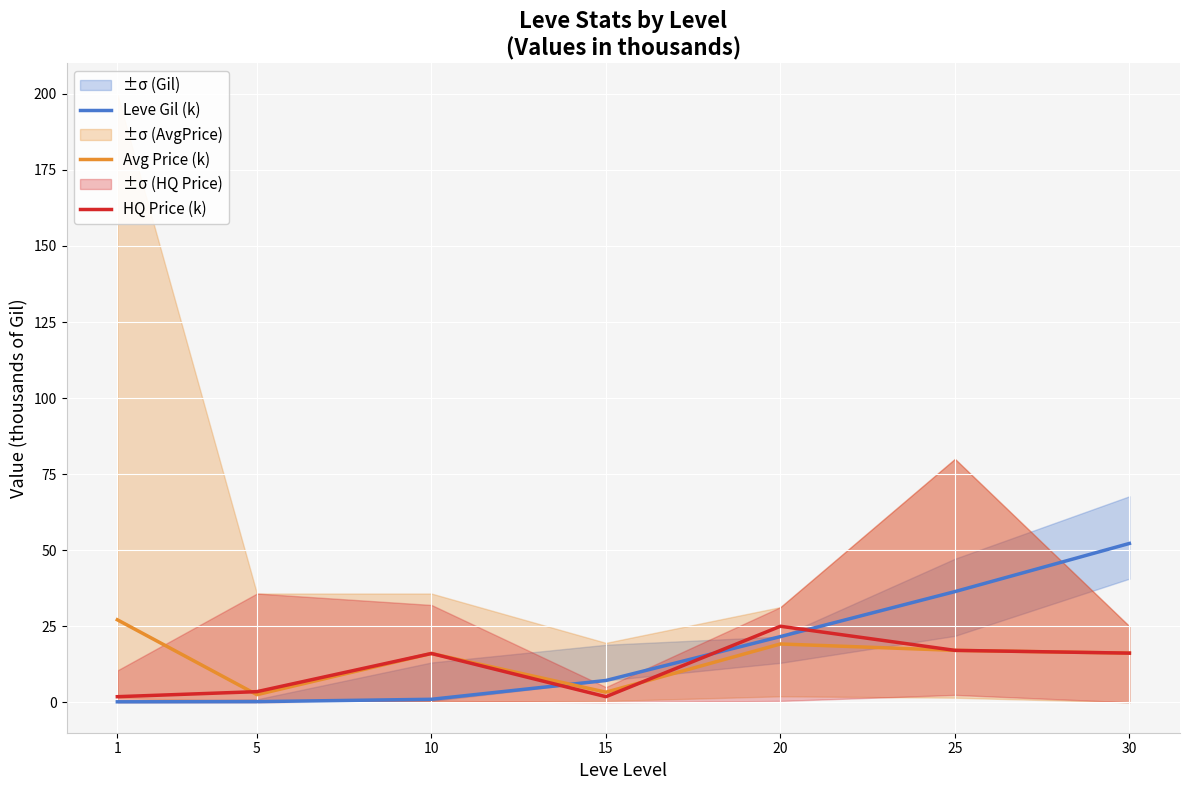

Which series changed the most between 1 and 20?

HQ Price (k)